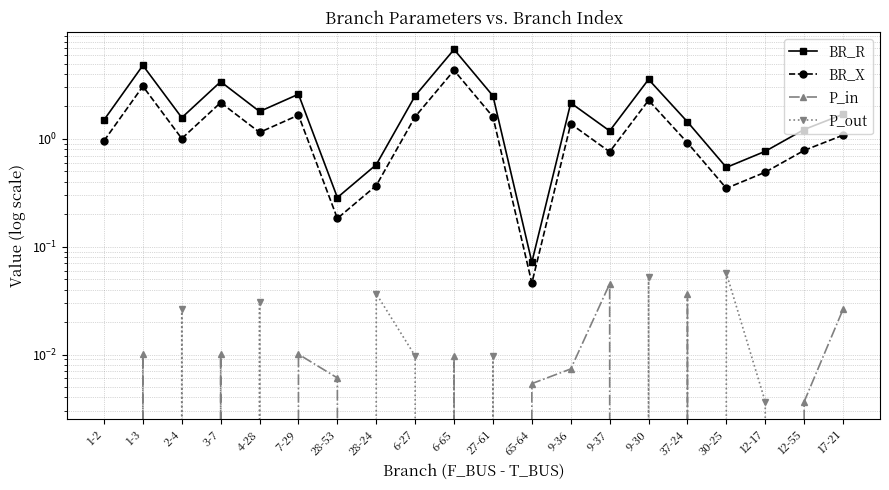

What is the sum of the BR_X values at 1-3 and 27-61?

4.7